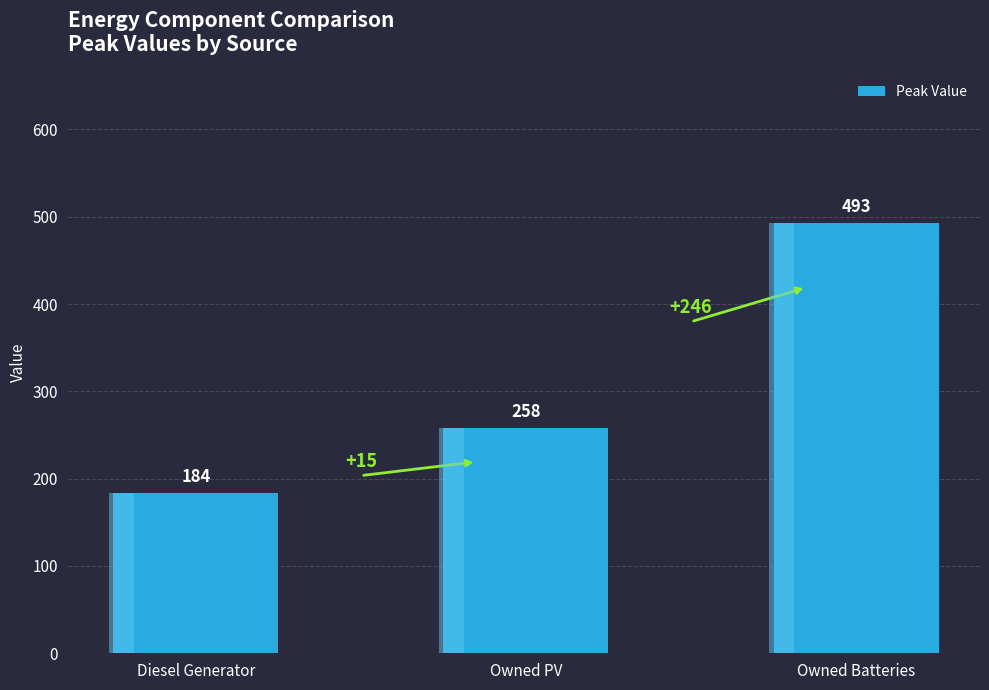

True or false: the data shows 184 at Diesel Generator.

True